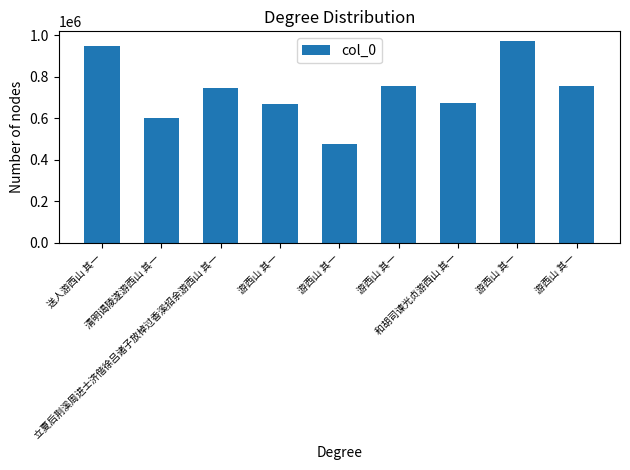

Does the chart contain any negative values?

No